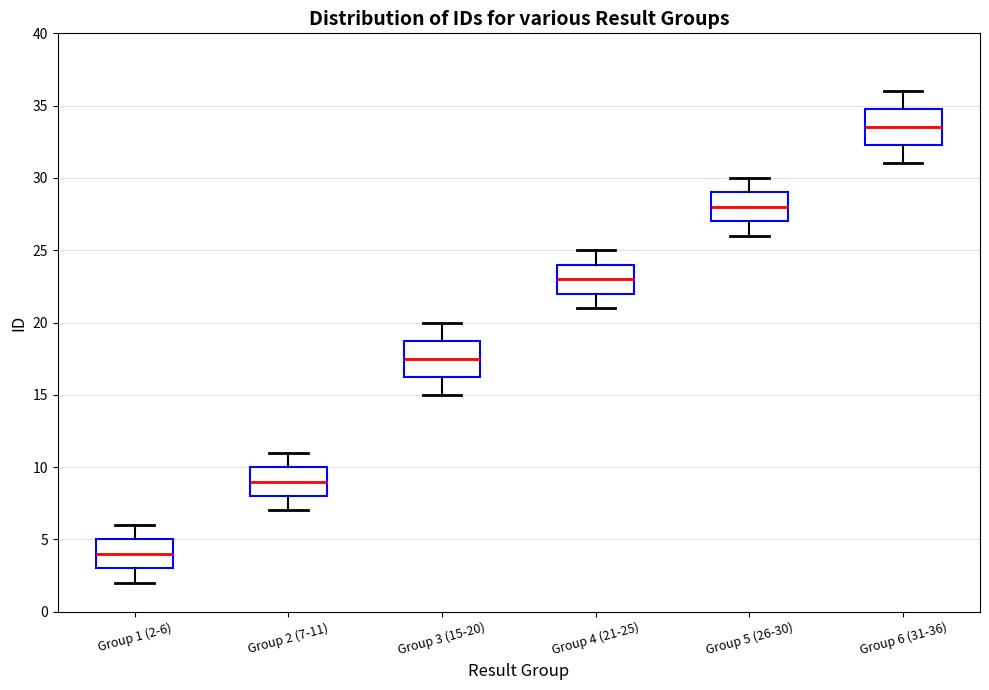

Reading left to right, read every box against the y-axis: the position of its median line, the range the box covers, and the ends of its whiskers. The values are not printed on the chart, so give them approximately, as read against the axis.

Group 1 (2-6): median 4.0, box 3.0 to 5.0, whiskers 2.0 to 6.0
Group 2 (7-11): median 9.0, box 8.0 to 10.0, whiskers 7.0 to 11.0
Group 3 (15-20): median 17.5, box 16.5 to 19.0, whiskers 15.0 to 20.0
Group 4 (21-25): median 23.0, box 22.0 to 24.0, whiskers 21.0 to 25.0
Group 5 (26-30): median 28.0, box 27.0 to 29.0, whiskers 26.0 to 30.0
Group 6 (31-36): median 33.5, box 32.5 to 35.0, whiskers 31.0 to 36.0